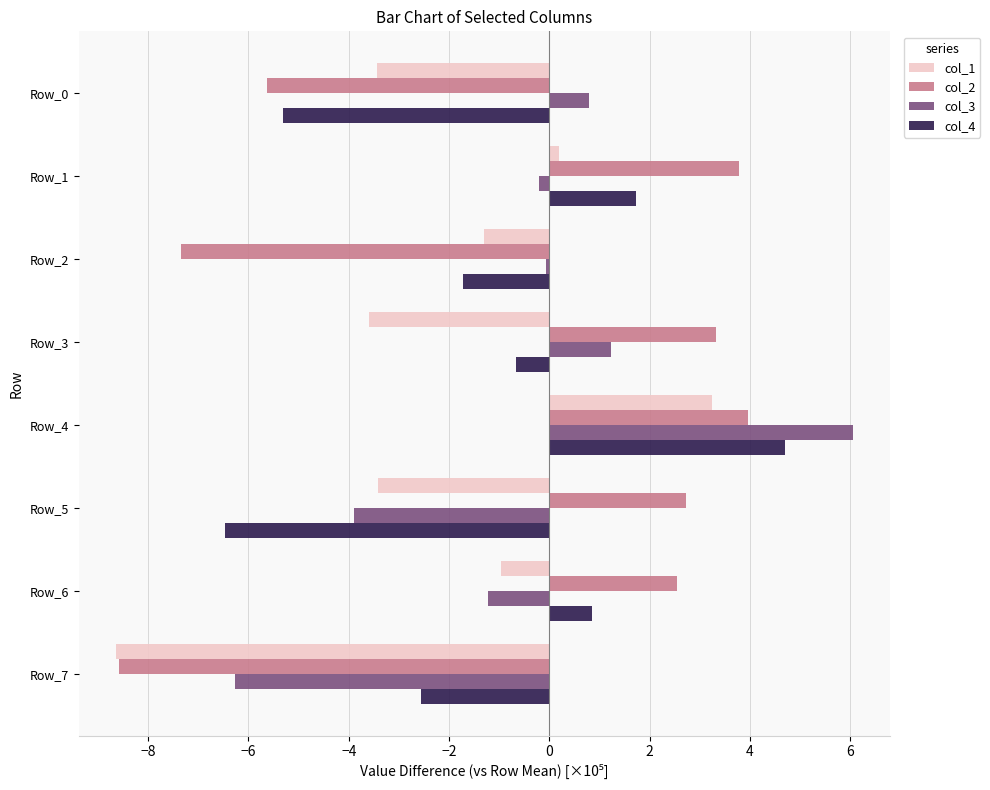

What is the difference between the col_3 values at Row_5 and Row_4?

9.9